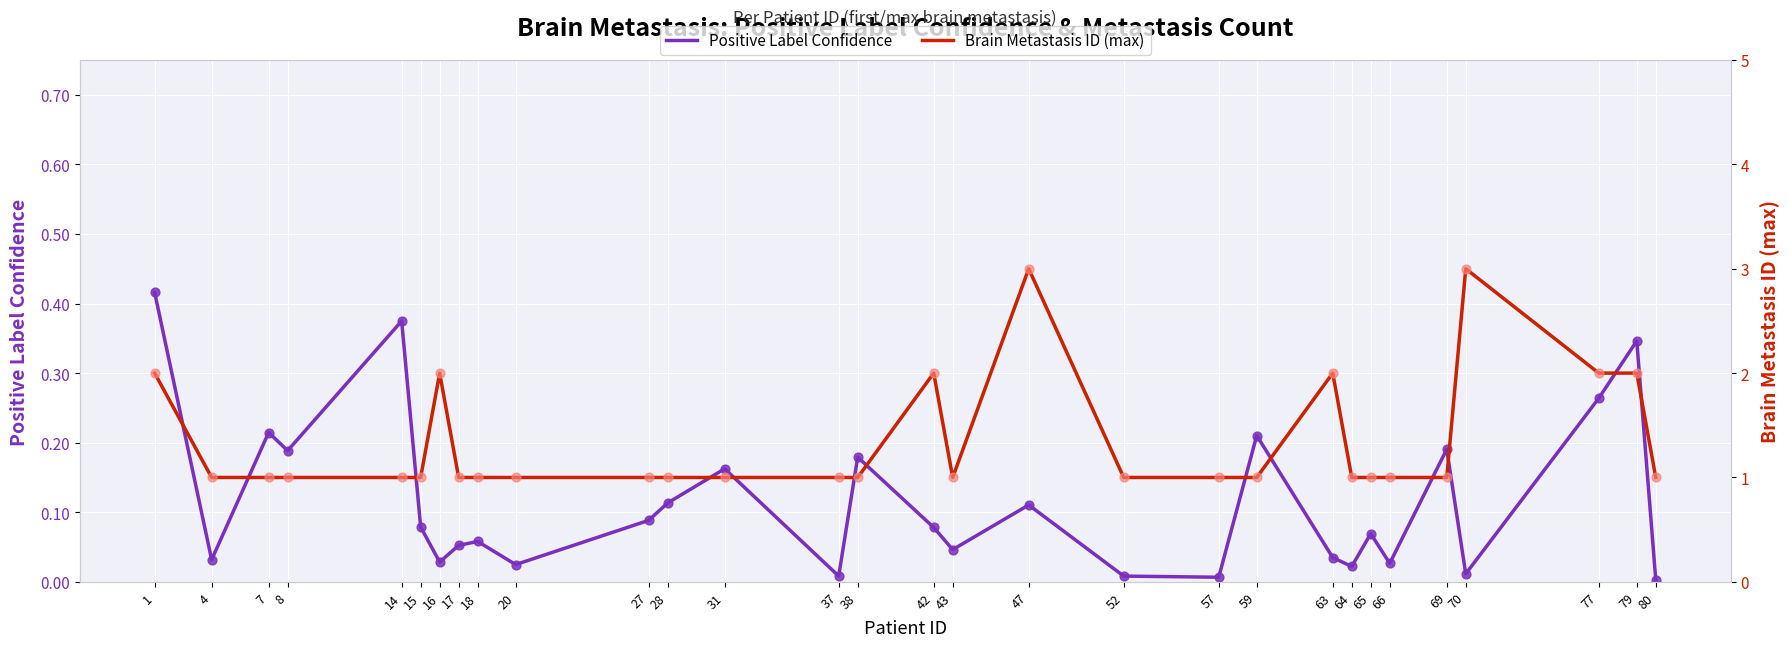

Which series contains the highest Y value?

Brain Metastasis ID (max)